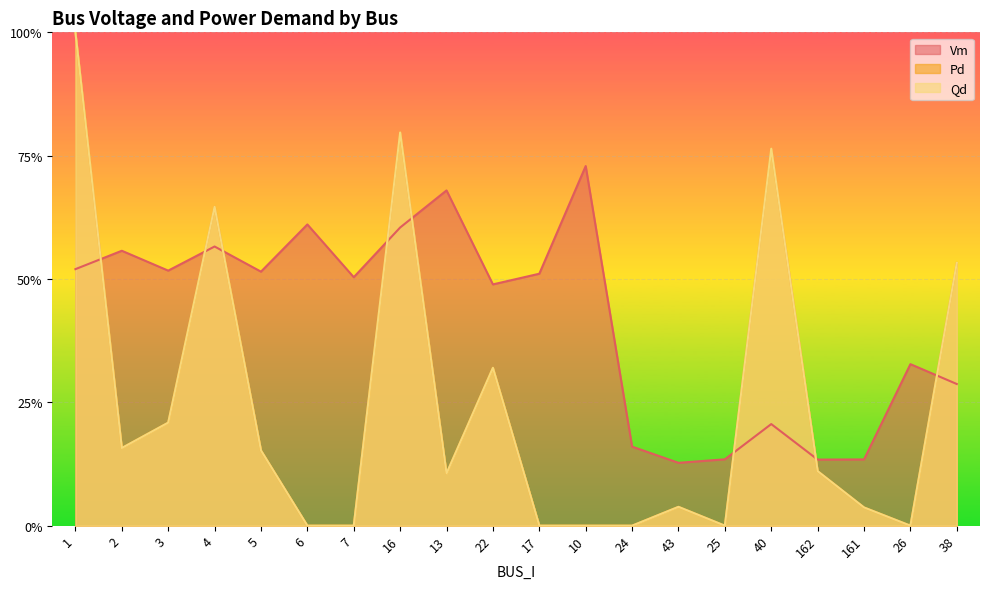

Between which two adjacent categories do Qd and Vm first intersect?

1 and 2